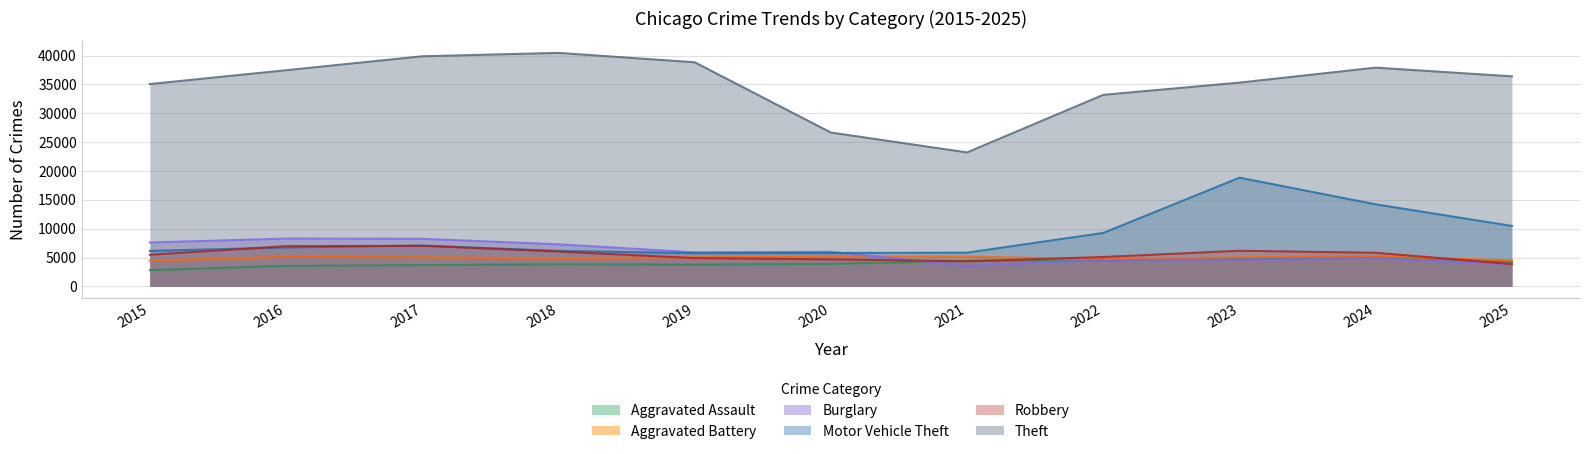

Does the chart have visible grid lines?

Yes